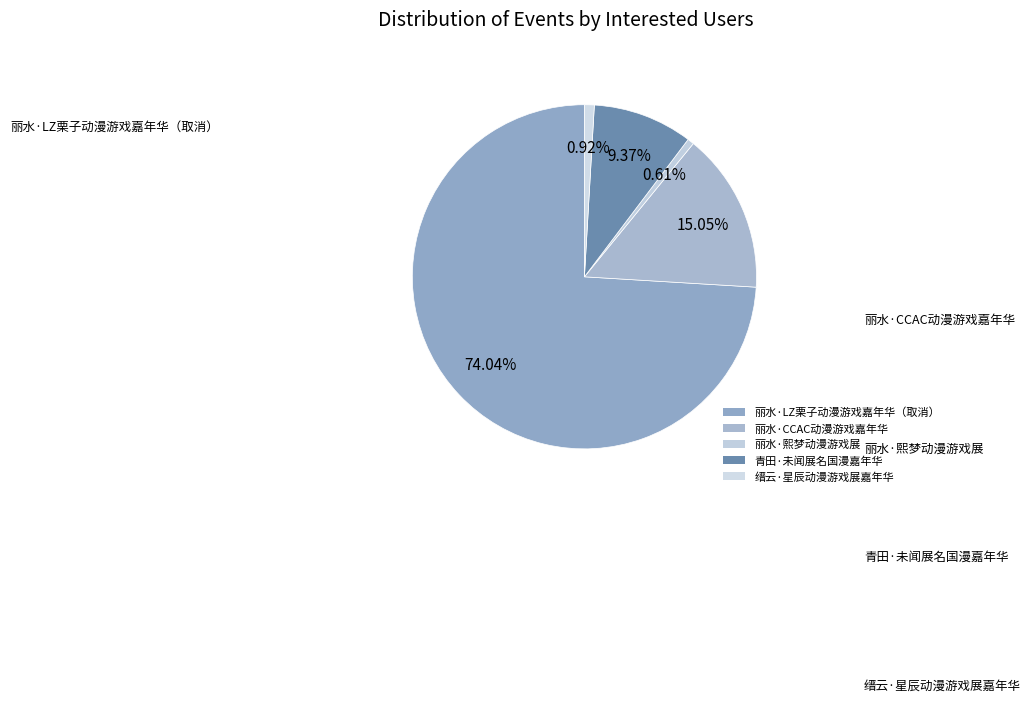

To the nearest percent, what is the difference between the 丽水·LZ栗子动漫游戏嘉年华（取消） and 青田·未闻展名国漫嘉年华 slice percentages?

65%